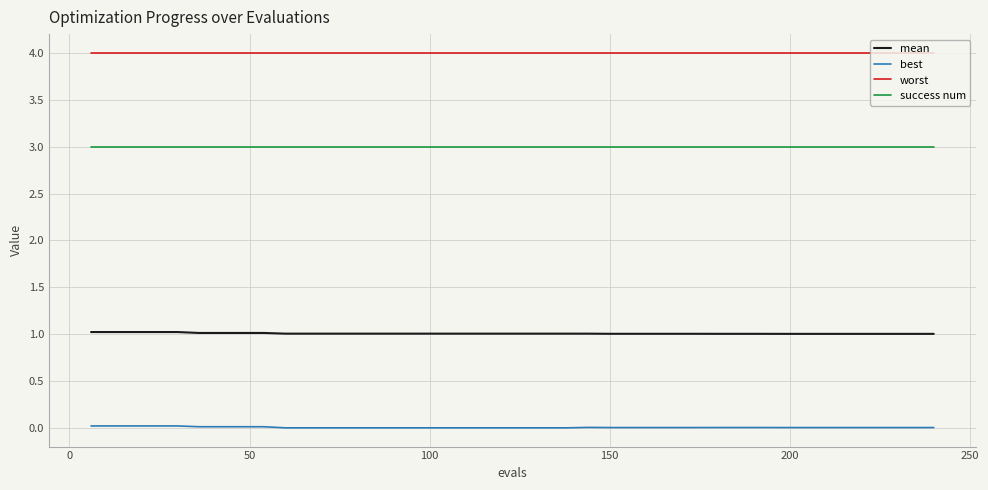

True or false: success num and best intersect in this chart.

False